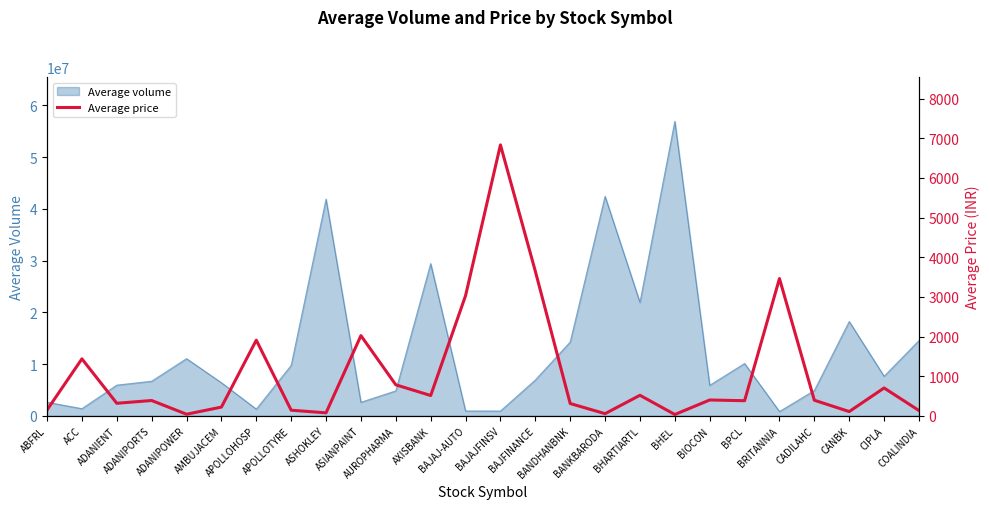

Count the number of values greater than 393.

12